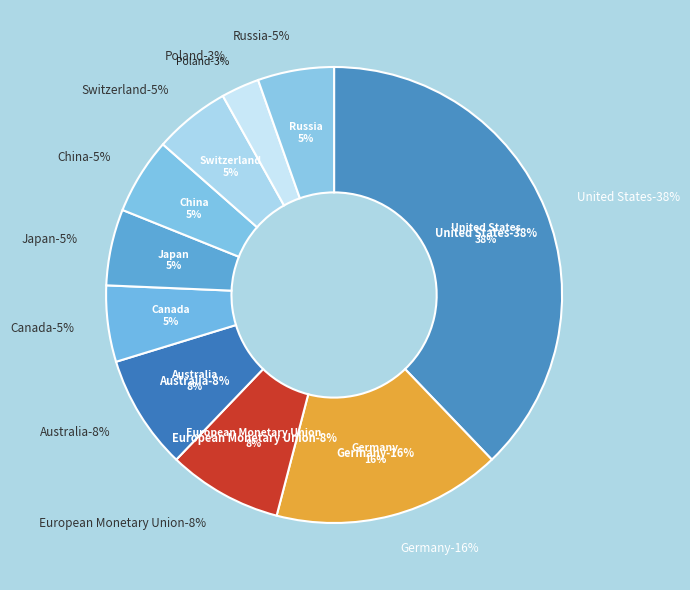

What is the ratio of the value at Canada to the value at United States?

0.1